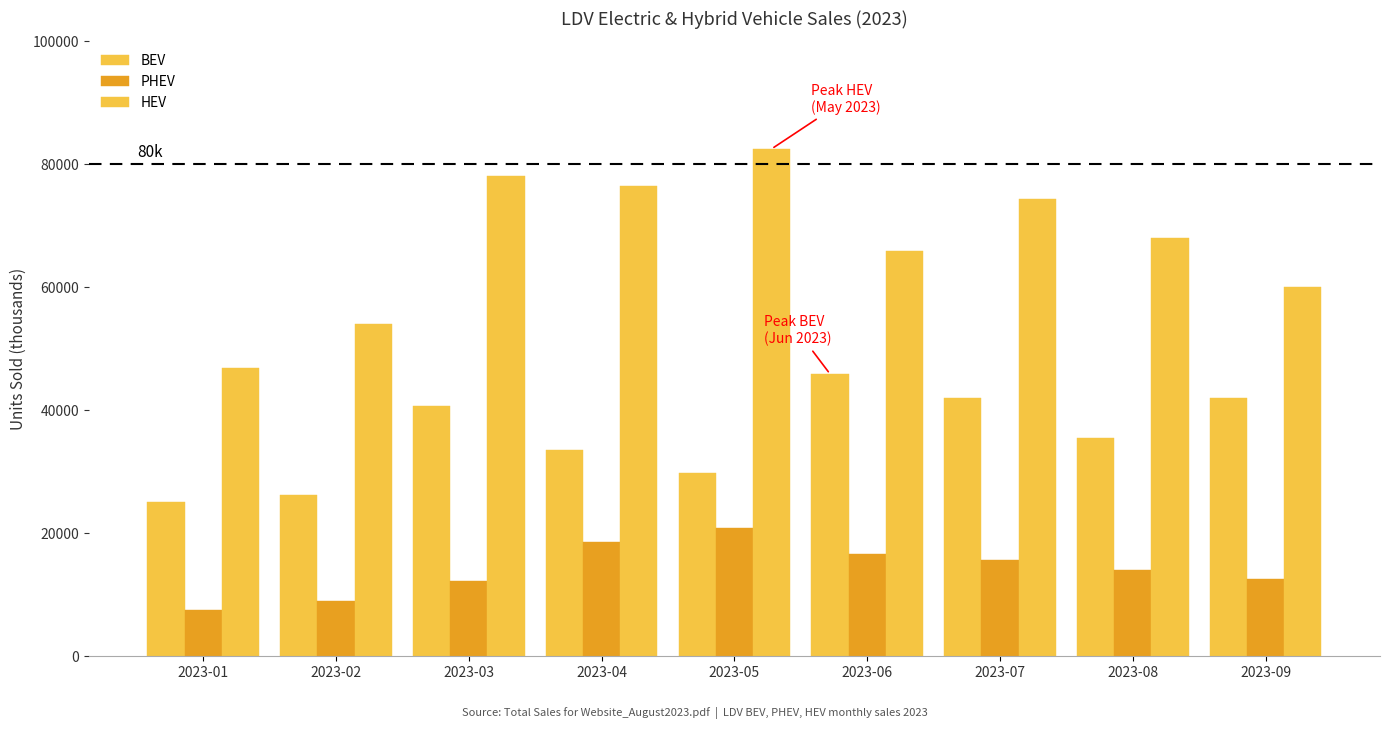

Are the bars grouped side by side (vs. stacked)?

Yes